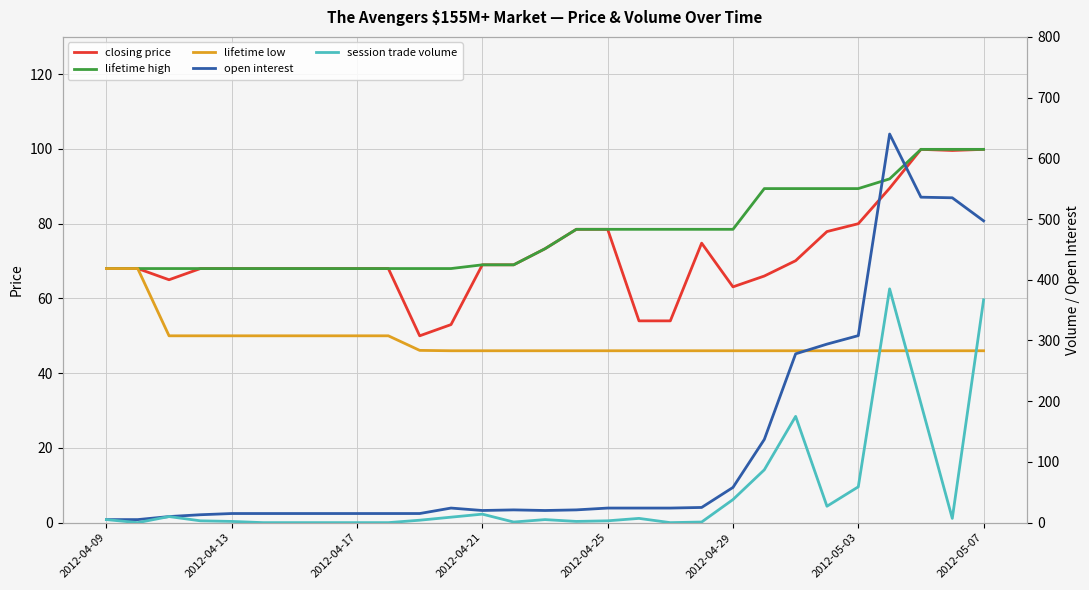

Reading left to right, list all the values displayed in this chart.

closing price: 68.0	68.0	65.0	68.0	68.0	68.0	68.0	68.0	68.0	68.0	50.0	53.0	69.0	69.0	73.3	78.5	78.5	54.0	54.0	74.8	63.1	66.0	70.1	77.9	80.0	89.5	99.9	99.6	99.9
lifetime high: 68.0	68.0	68.0	68.0	68.0	68.0	68.0	68.0	68.0	68.0	68.0	68.0	69.0	69.0	73.3	78.5	78.5	78.5	78.5	78.5	78.5	89.4	89.4	89.4	89.4	92.0	99.9	99.9	99.9
lifetime low: 68.0	68.0	50.0	50.0	50.0	50.0	50.0	50.0	50.0	50.0	46.1	46.0	46.0	46.0	46.0	46.0	46.0	46.0	46.0	46.0	46.0	46.0	46.0	46.0	46.0	46.0	46.0	46.0	46.0
open interest: 5.0	5.0	10.0	13.0	15.0	15.0	15.0	15.0	15.0	15.0	15.0	24.0	20.0	21.0	20.0	21.0	24.0	24.0	24.0	25.0	58.0	137.0	278.0	294.0	308.0	640.0	536.0	535.0	497.0
session trade volume: 5.0	0.0	10.0	3.0	2.0	0.0	0.0	0.0	0.0	0.0	4.0	9.0	14.0	1.0	5.0	2.0	3.0	7.0	0.0	1.0	38.0	87.0	175.0	27.0	59.0	385.0	196.0	7.0	367.0